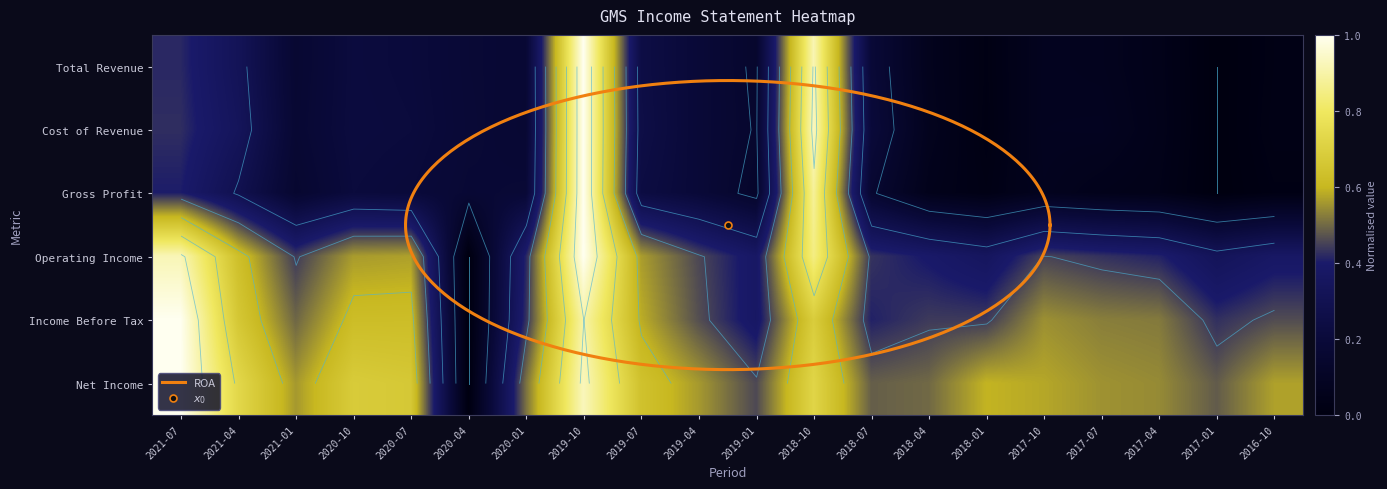

Reading left to right, extract all data points from this chart.

Total Revenue: 2021-07=0.4	2021-04=0.3	2021-01=0.2	2020-10=0.2	2020-07=0.2	2020-04=0.2	2020-01=0.2	2019-10=1.0	2019-07=0.2	2019-04=0.2	2019-01=0.1	2018-10=0.9	2018-07=0.2	2018-04=0.1	2018-01=0.0	2017-10=0.1	2017-07=0.1	2017-04=0.0	2017-01=0.0	2016-10=0.0
Cost of Revenue: 2021-07=0.4	2021-04=0.3	2021-01=0.2	2020-10=0.2	2020-07=0.2	2020-04=0.2	2020-01=0.2	2019-10=1.0	2019-07=0.3	2019-04=0.2	2019-01=0.1	2018-10=0.9	2018-07=0.2	2018-04=0.1	2018-01=0.0	2017-10=0.1	2017-07=0.1	2017-04=0.0	2017-01=0.0	2016-10=0.0
Gross Profit: 2021-07=0.4	2021-04=0.3	2021-01=0.2	2020-10=0.2	2020-07=0.2	2020-04=0.2	2020-01=0.2	2019-10=1.0	2019-07=0.2	2019-04=0.2	2019-01=0.1	2018-10=0.9	2018-07=0.2	2018-04=0.1	2018-01=0.0	2017-10=0.1	2017-07=0.1	2017-04=0.0	2017-01=0.0	2016-10=0.0
Operating Income: 2021-07=0.9	2021-04=0.6	2021-01=0.4	2020-10=0.6	2020-07=0.6	2020-04=0.0	2020-01=0.4	2019-10=1.0	2019-07=0.6	2019-04=0.5	2019-01=0.4	2018-10=0.8	2018-07=0.4	2018-04=0.4	2018-01=0.4	2017-10=0.5	2017-07=0.4	2017-04=0.4	2017-01=0.3	2016-10=0.4
Income Before Tax: 2021-07=1.0	2021-04=0.7	2021-01=0.5	2020-10=0.6	2020-07=0.6	2020-04=0.0	2020-01=0.4	2019-10=0.9	2019-07=0.6	2019-04=0.5	2019-01=0.4	2018-10=0.7	2018-07=0.4	2018-04=0.4	2018-01=0.4	2017-10=0.5	2017-07=0.5	2017-04=0.5	2017-01=0.4	2016-10=0.5
Net Income: 2021-07=1.0	2021-04=0.7	2021-01=0.6	2020-10=0.7	2020-07=0.7	2020-04=0.0	2020-01=0.5	2019-10=0.9	2019-07=0.6	2019-04=0.6	2019-01=0.5	2018-10=0.7	2018-07=0.5	2018-04=0.5	2018-01=0.6	2017-10=0.6	2017-07=0.6	2017-04=0.5	2017-01=0.5	2016-10=0.6